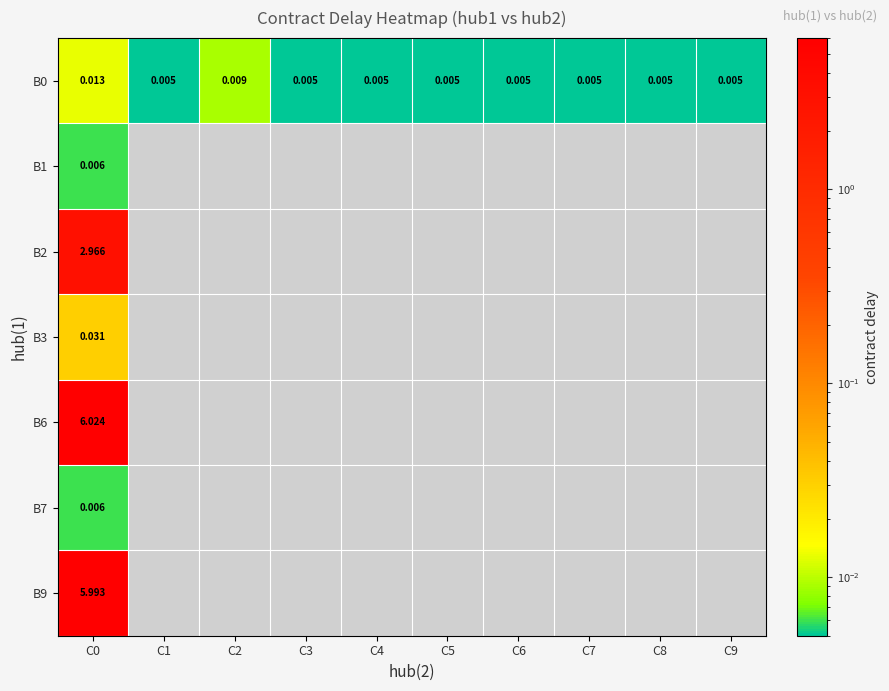

Rank the series by their maximum value, from highest to lowest.

B6, B9, B2, B3, B0, B1, B7